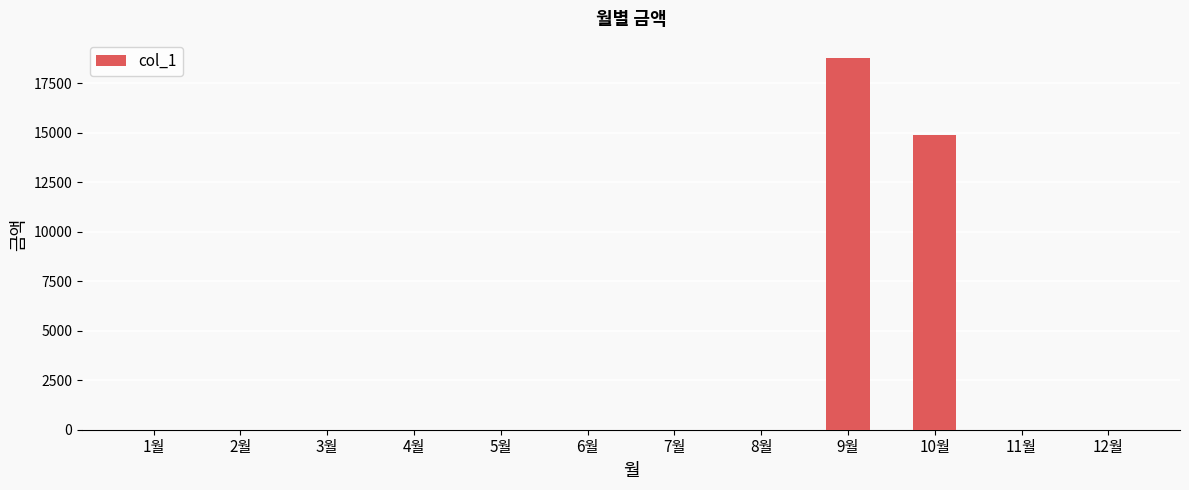

Does the chart contain stacked bars?

No